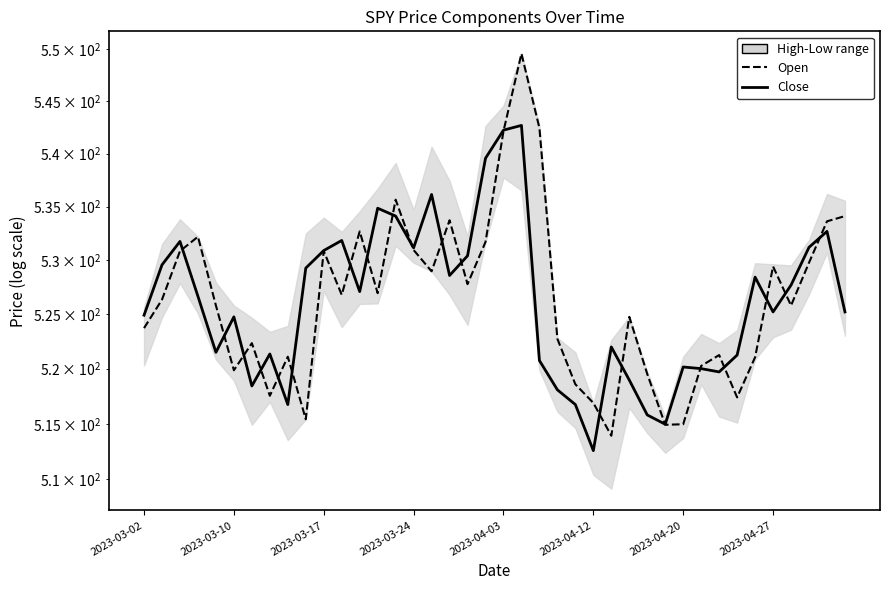

What position from the left is 36?

37